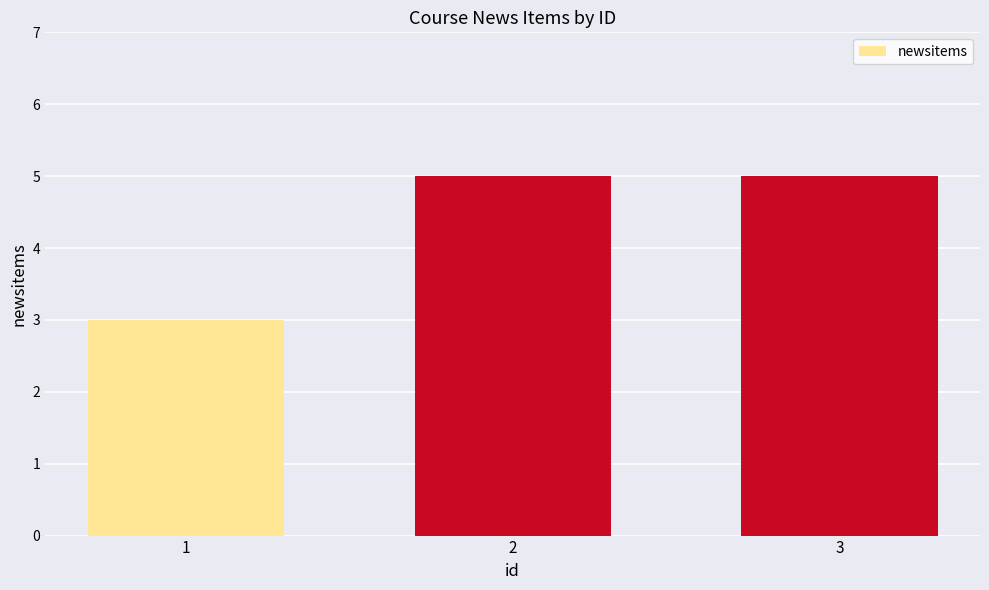

What is the smallest value displayed?

3